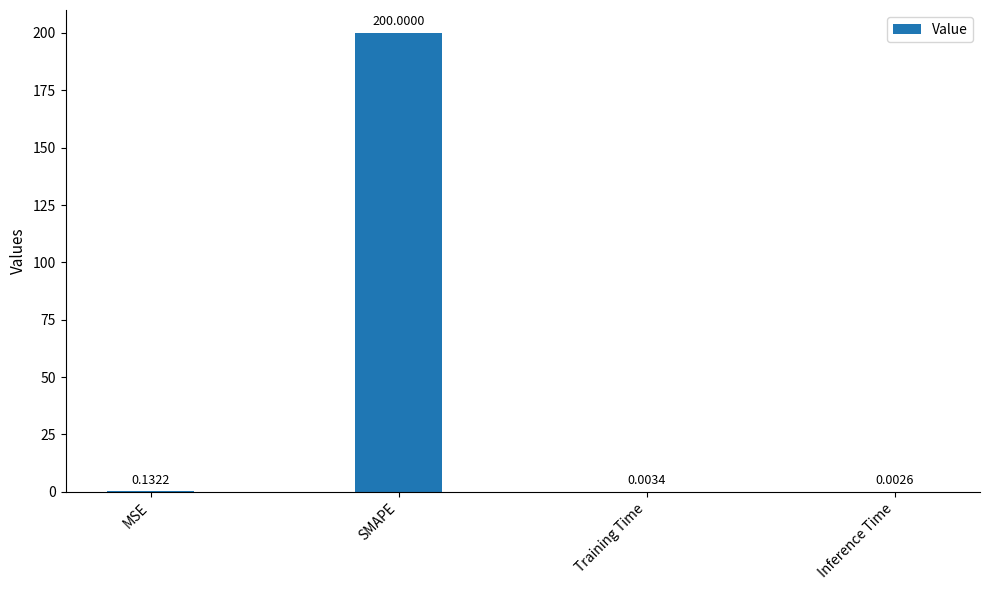

What is the sum of all values?

200.1